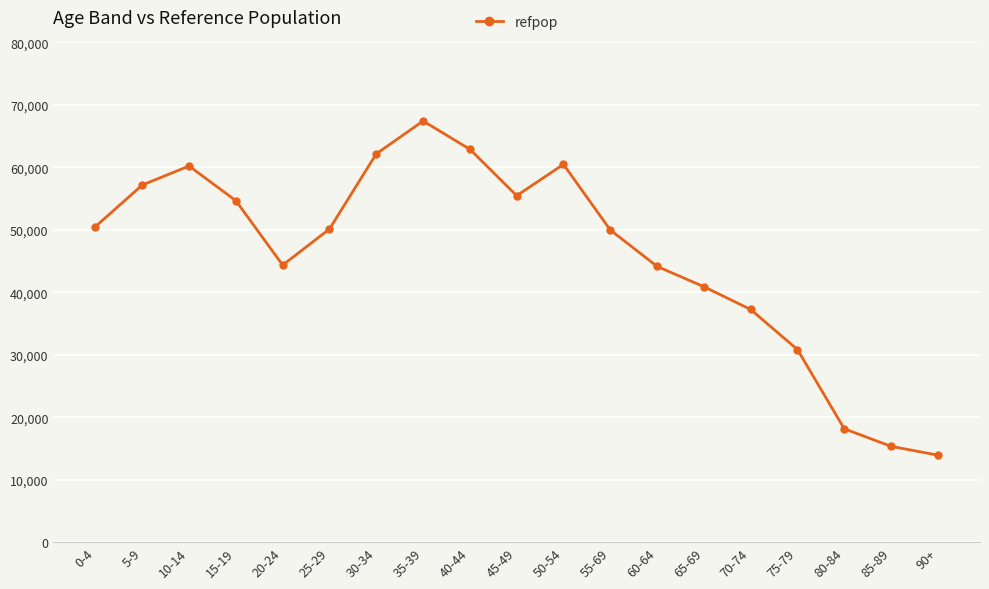

How many lines are shown in the chart?

1